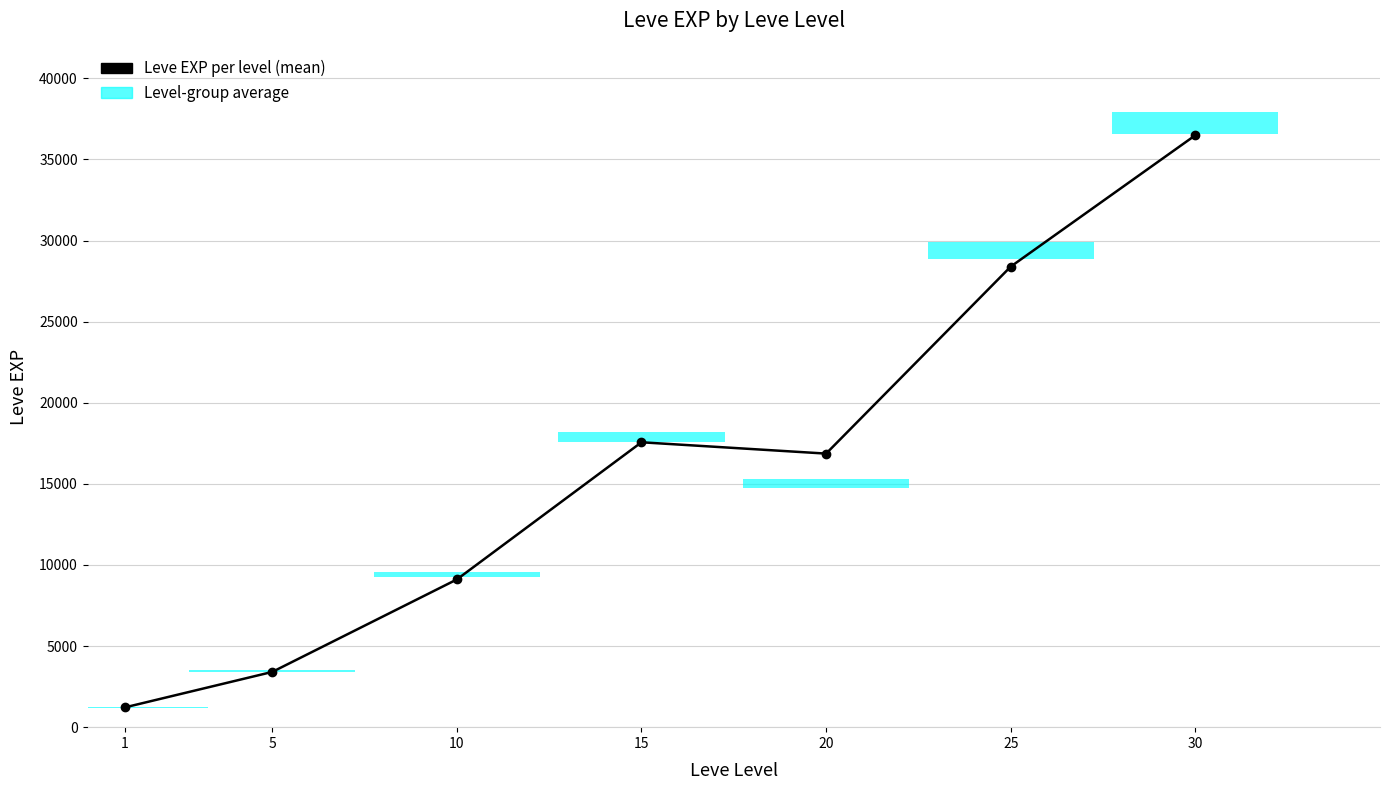

What is the difference between the second highest and minimum values?

27180.0